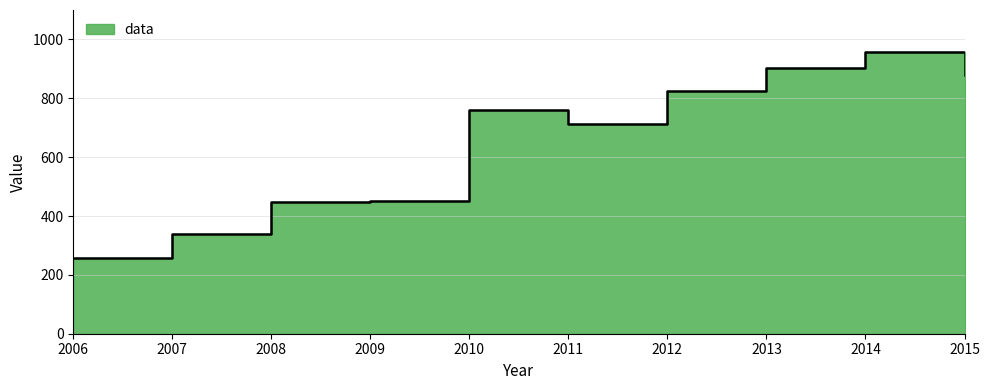

How many data points are less than 761?

5